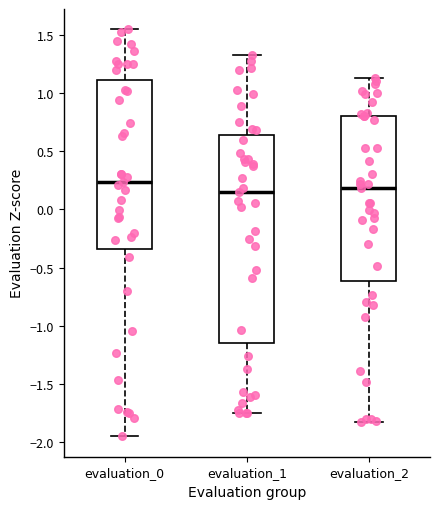

Reading left to right, read every box against the y-axis: the position of its median line, the range the box covers, and the ends of its whiskers. The values are not printed on the chart, so give them approximately, as read against the axis.

evaluation_0: median 0.25, box -0.35 to 1.10, whiskers -1.95 to 1.55
evaluation_1: median 0.15, box -1.15 to 0.65, whiskers -1.75 to 1.35
evaluation_2: median 0.20, box -0.60 to 0.80, whiskers -1.85 to 1.15